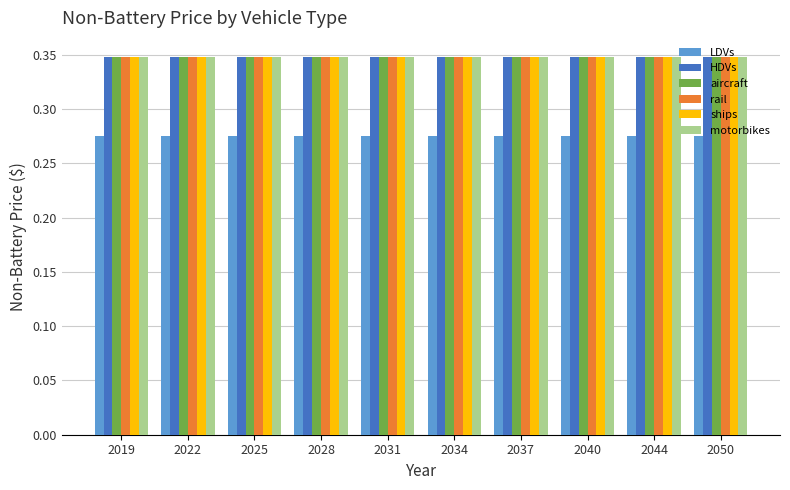

At how many categories does at least one series exceed 0?

10